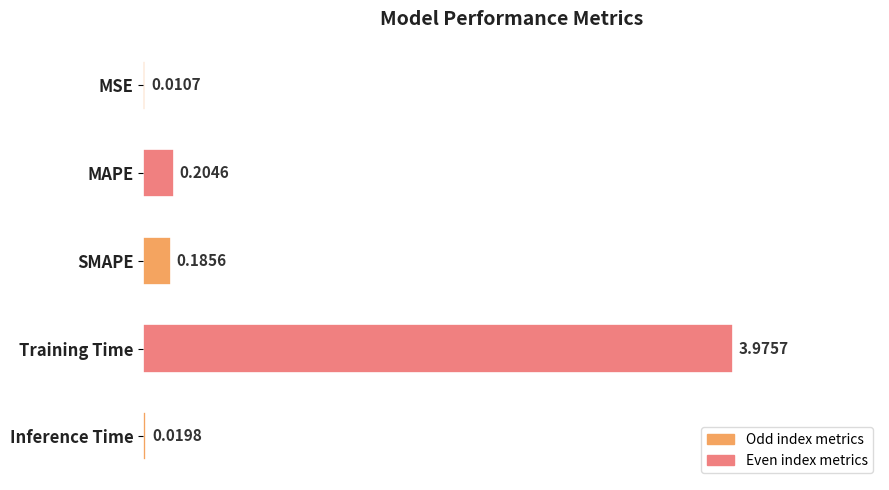

Where is the data nearest to the value 1?

MAPE